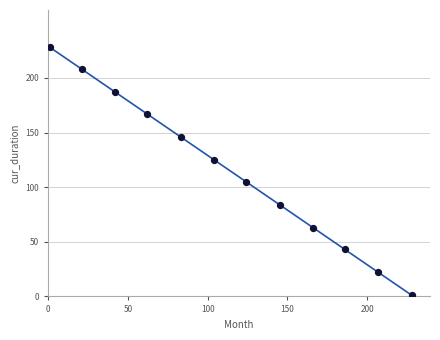

What is the average X value?

114